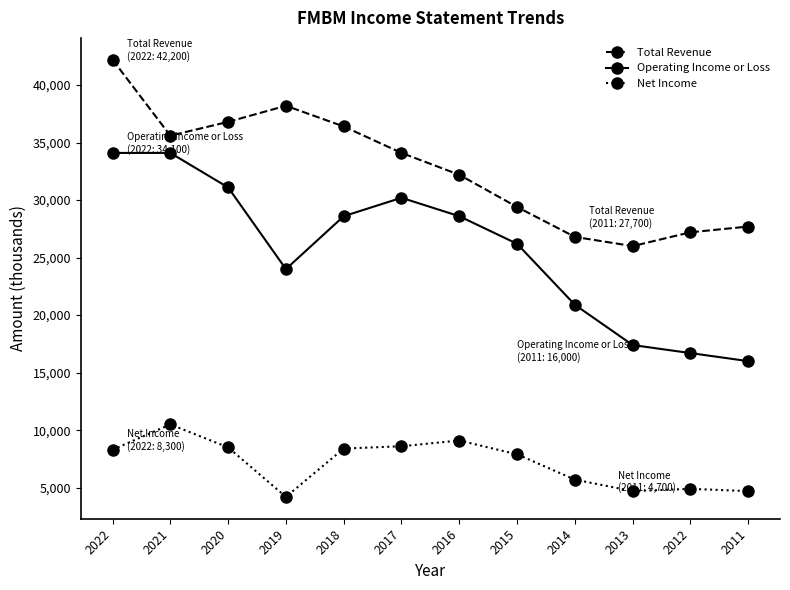

Rank the series by their maximum value, from lowest to highest.

Net Income, Operating Income or Loss, Total Revenue